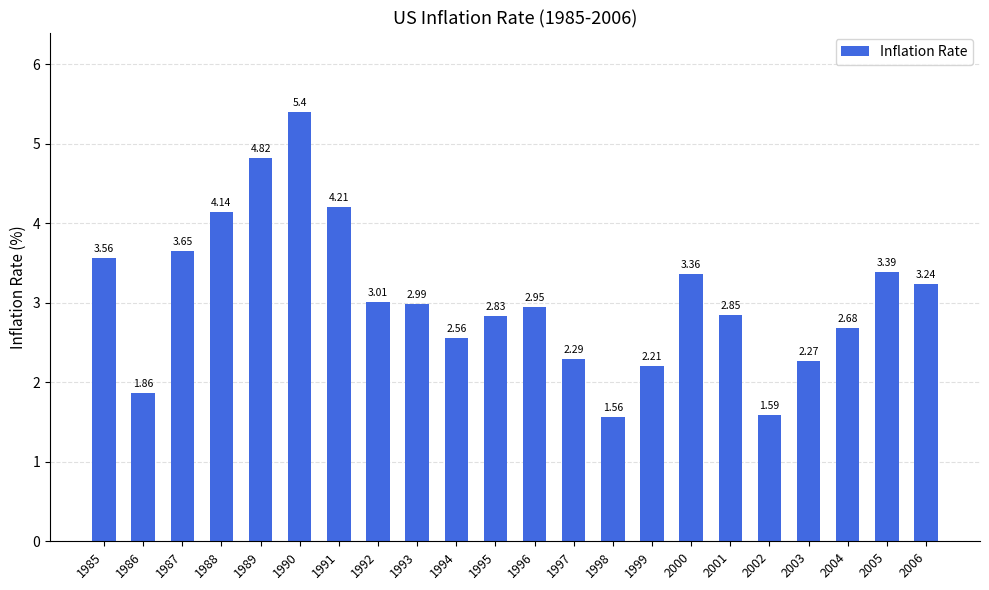

Are the bars grouped side by side (vs. stacked)?

No